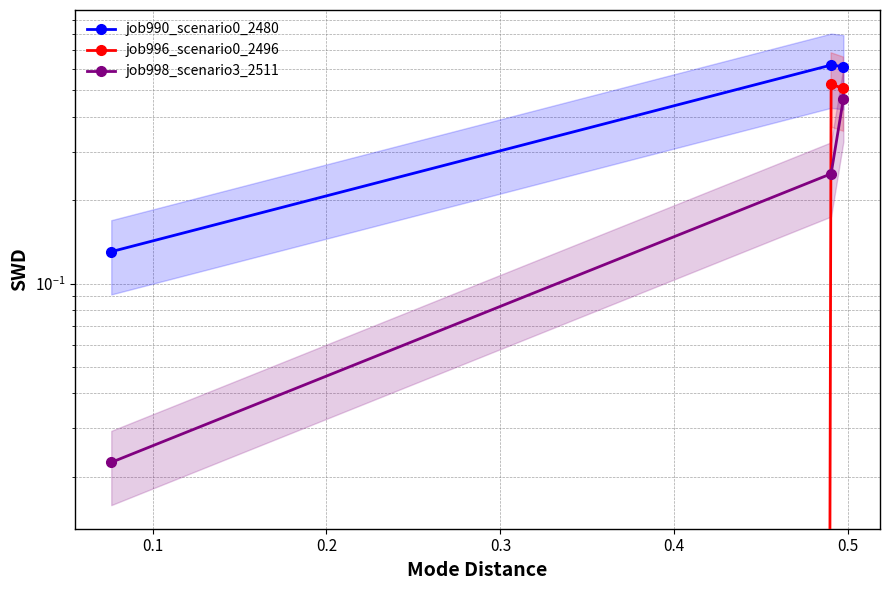

List the series in order of their peak value, highest first.

job990_scenario0_2480, job996_scenario0_2496, job998_scenario3_2511